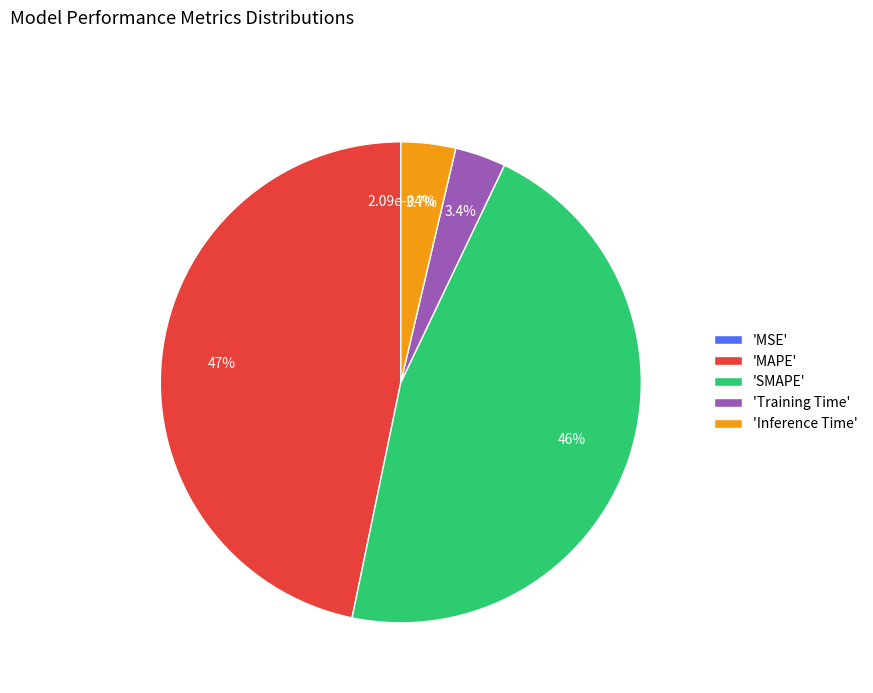

How much of the chart is everything except Training Time?

96.6%